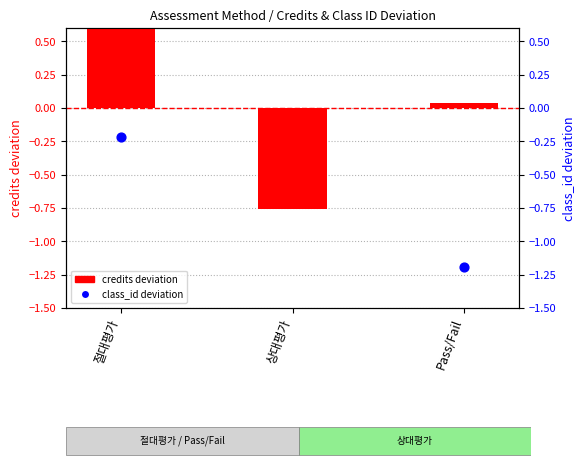

At how many categories does at least one series exceed 1?

1